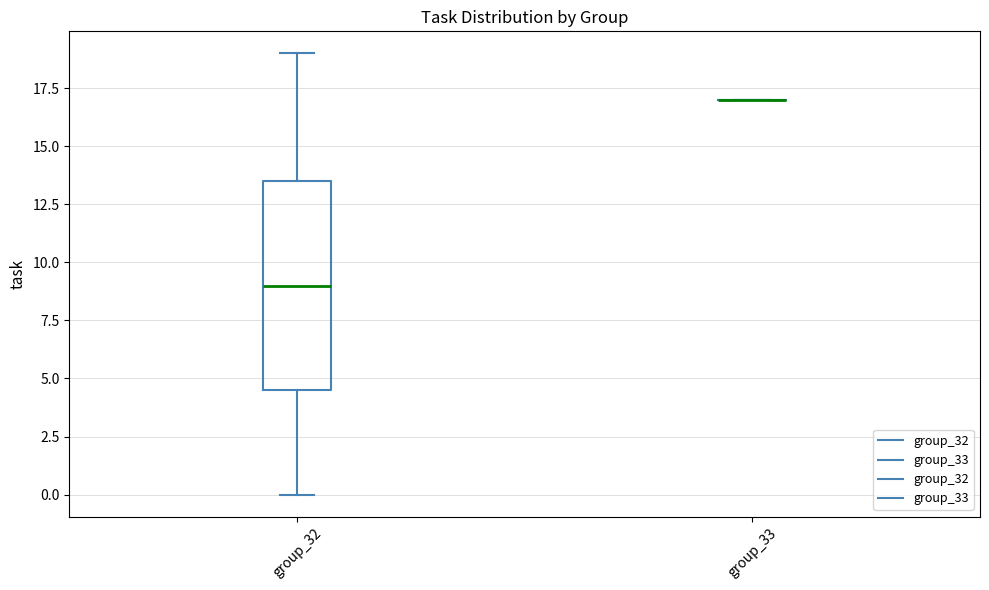

Where does the upper whisker of the box for group_32 end on the y-axis? The values are not printed on the chart, so give them approximately, as read against the axis.

19.0